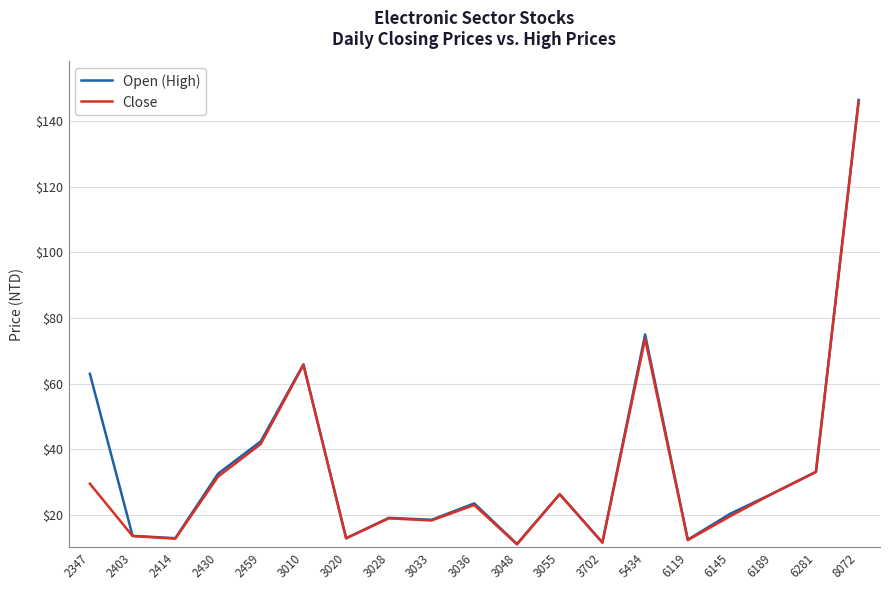

What is the highest value of the Close series?

146.0